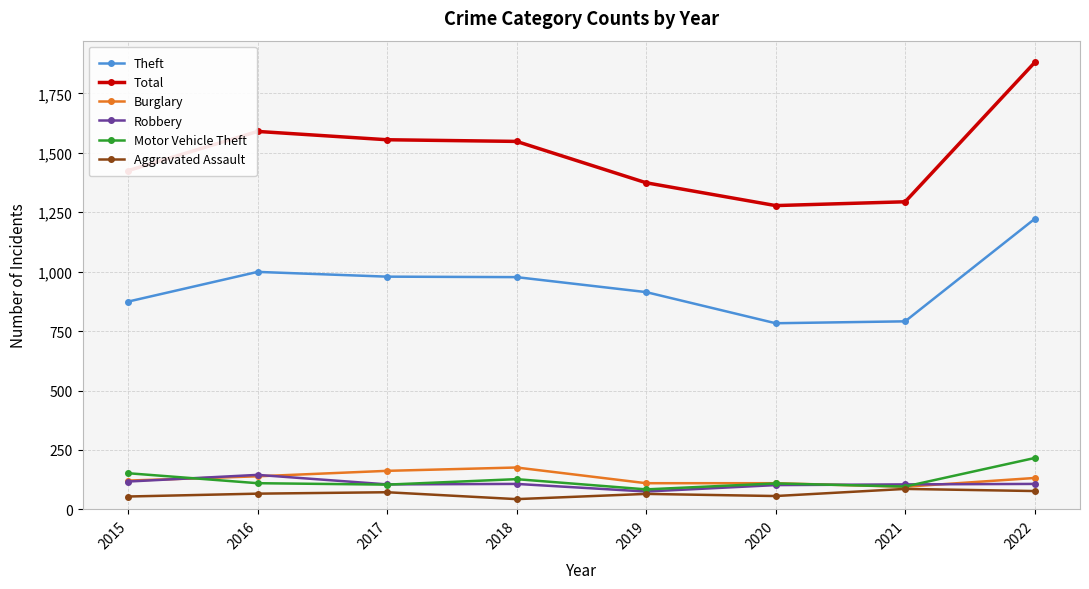

At how many categories does at least one series exceed 1448?

4